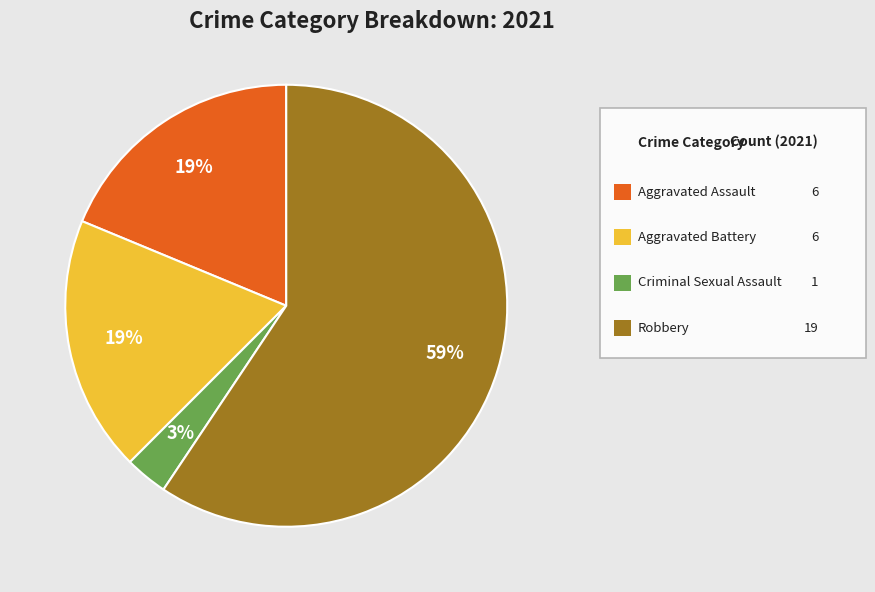

To the nearest percent, what is the difference between the largest and smallest slice percentages?

56%